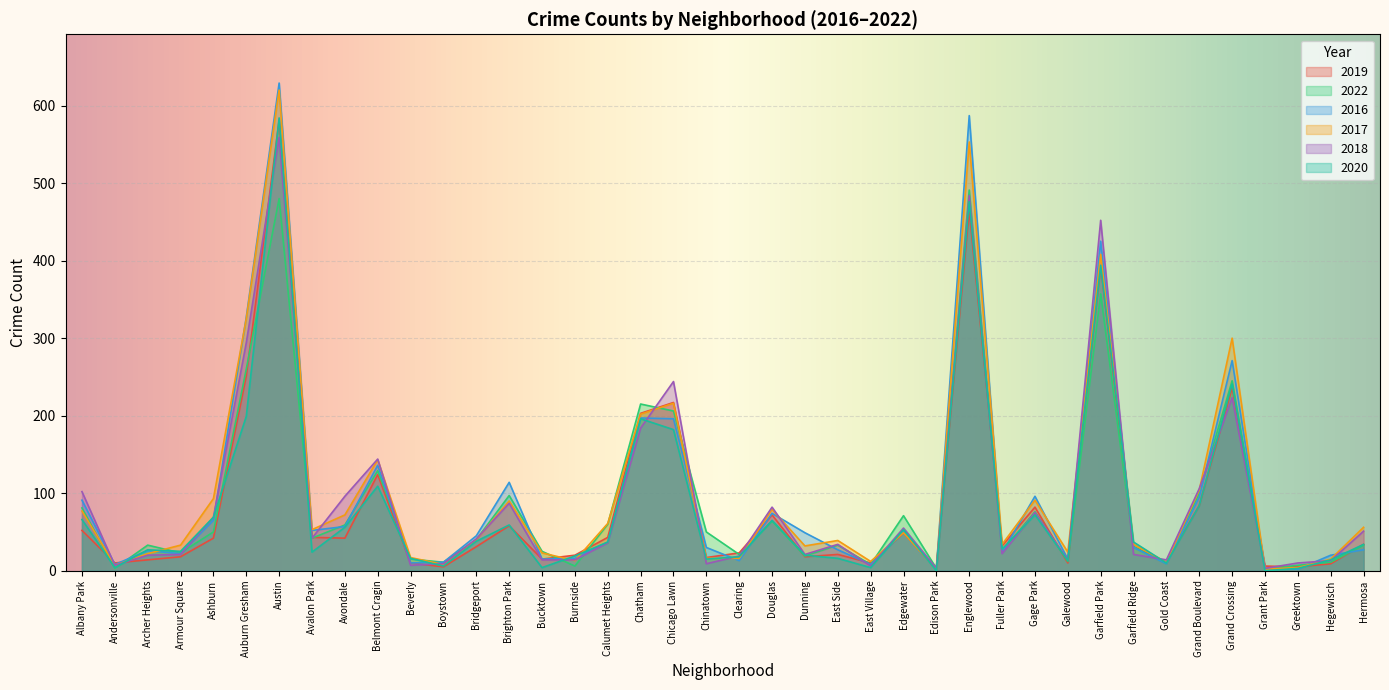

At which category does 2017 reach its first local peak?

Austin